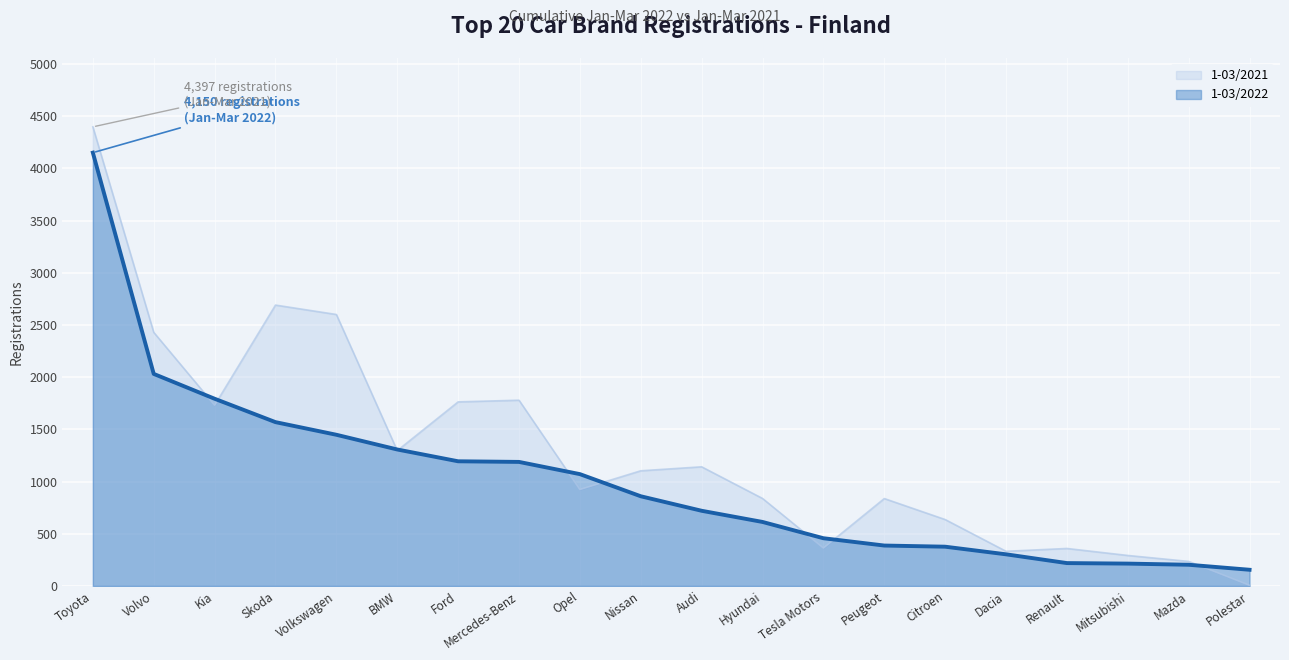

At which category is the sum across all series the highest?

Toyota